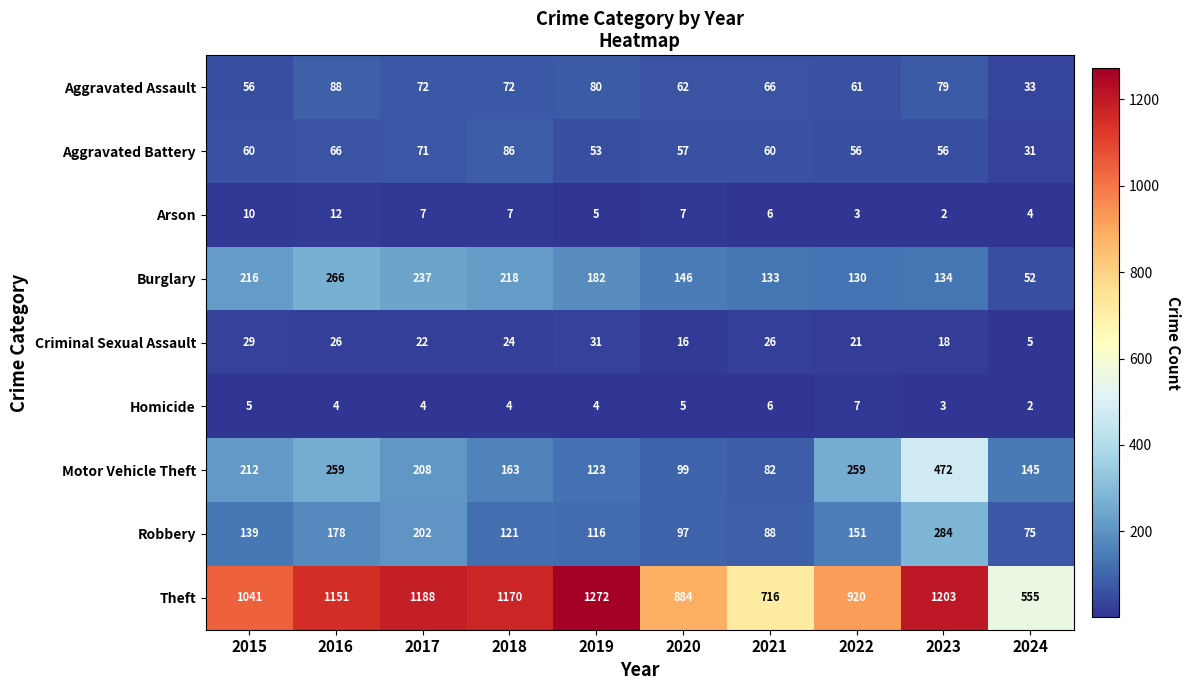

What is the lowest value of the Criminal Sexual Assault series?

5